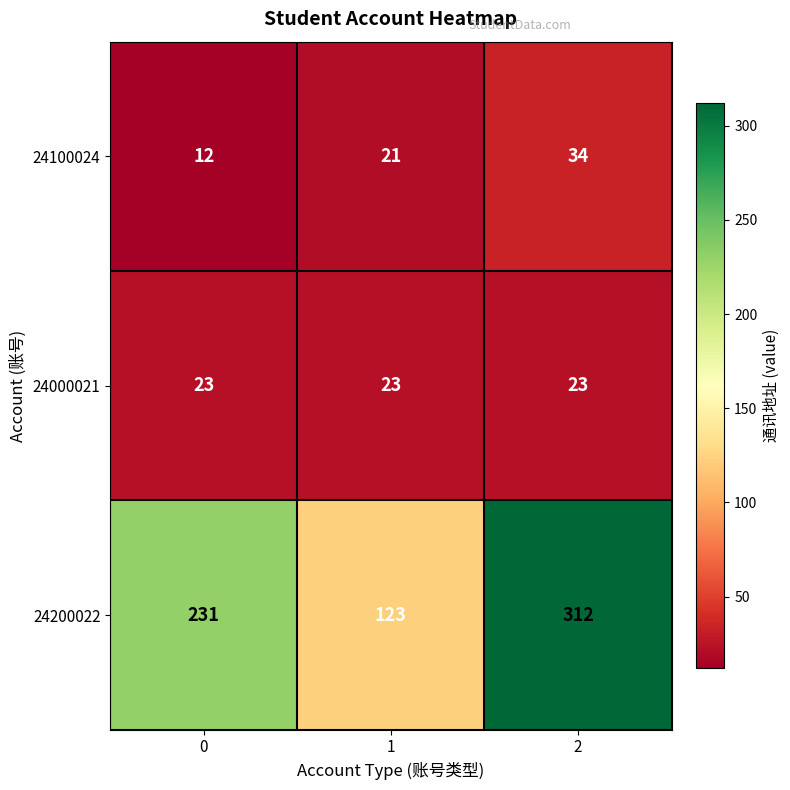

At which category is the sum across all series the highest?

2